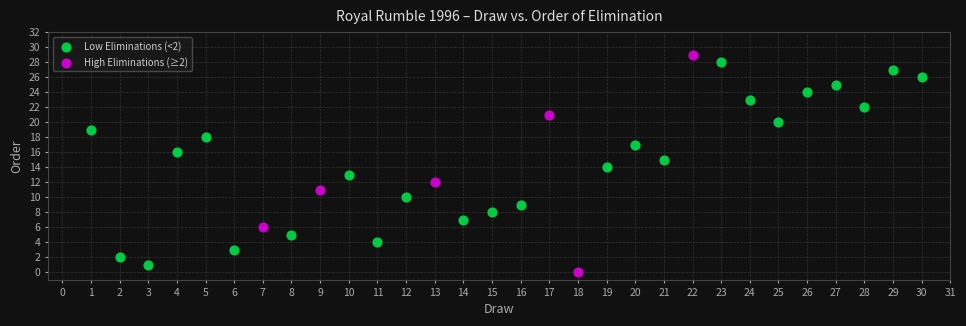

Which series has the widest spread of Y values?

High Eliminations (≥2)